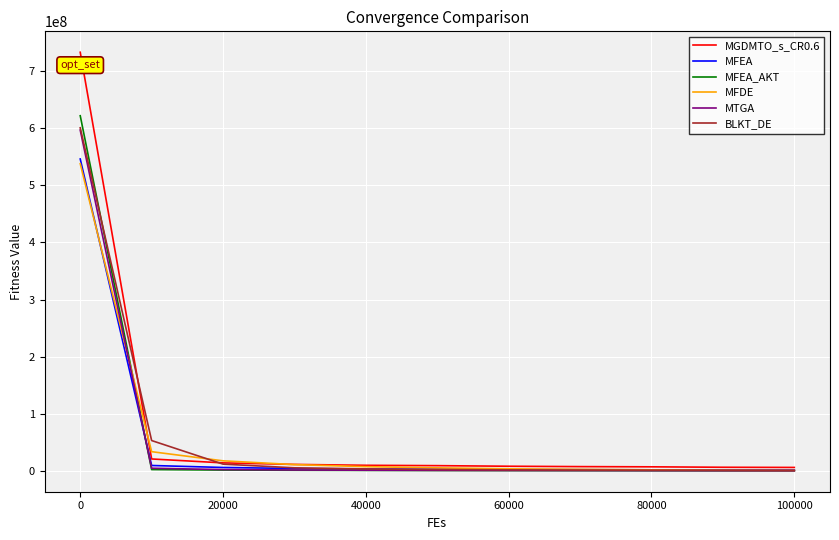

What is the maximum value for BLKT_DE?

600455473.8